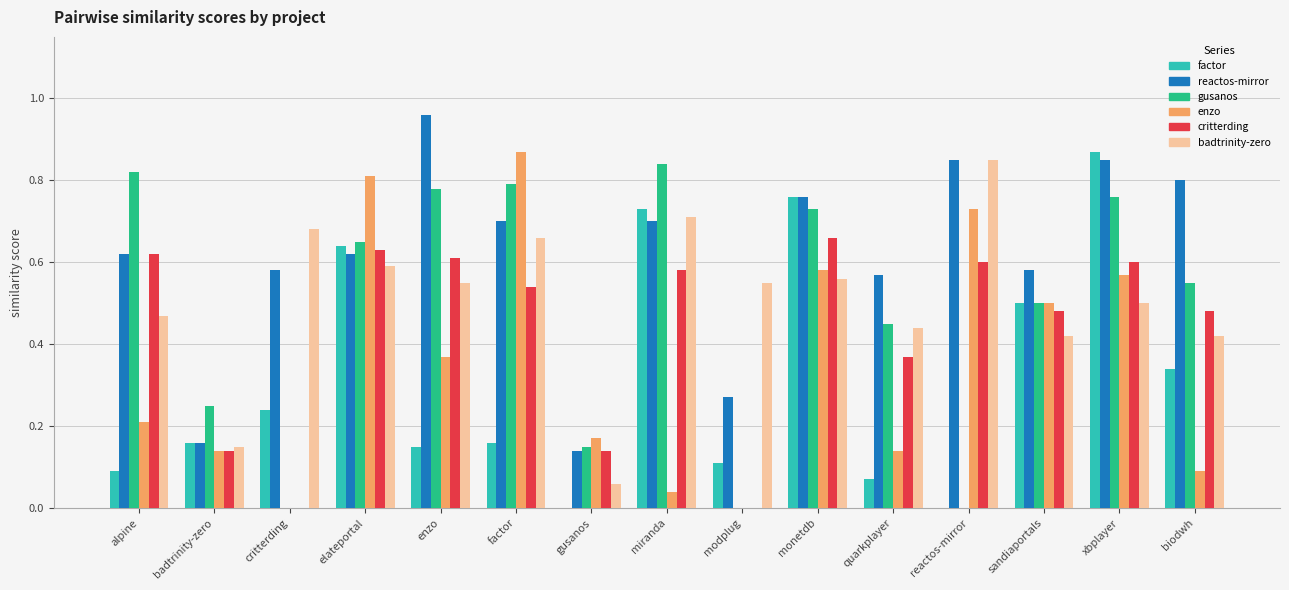

How many series are shown in this chart?

6